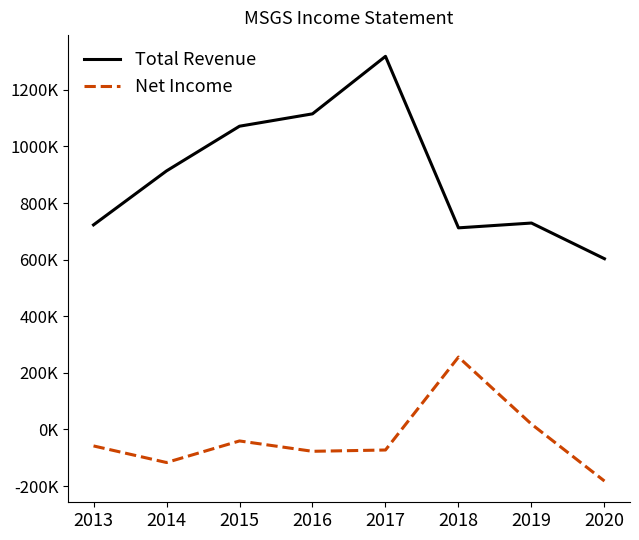

True or false: Net Income and Total Revenue cross at least once.

False